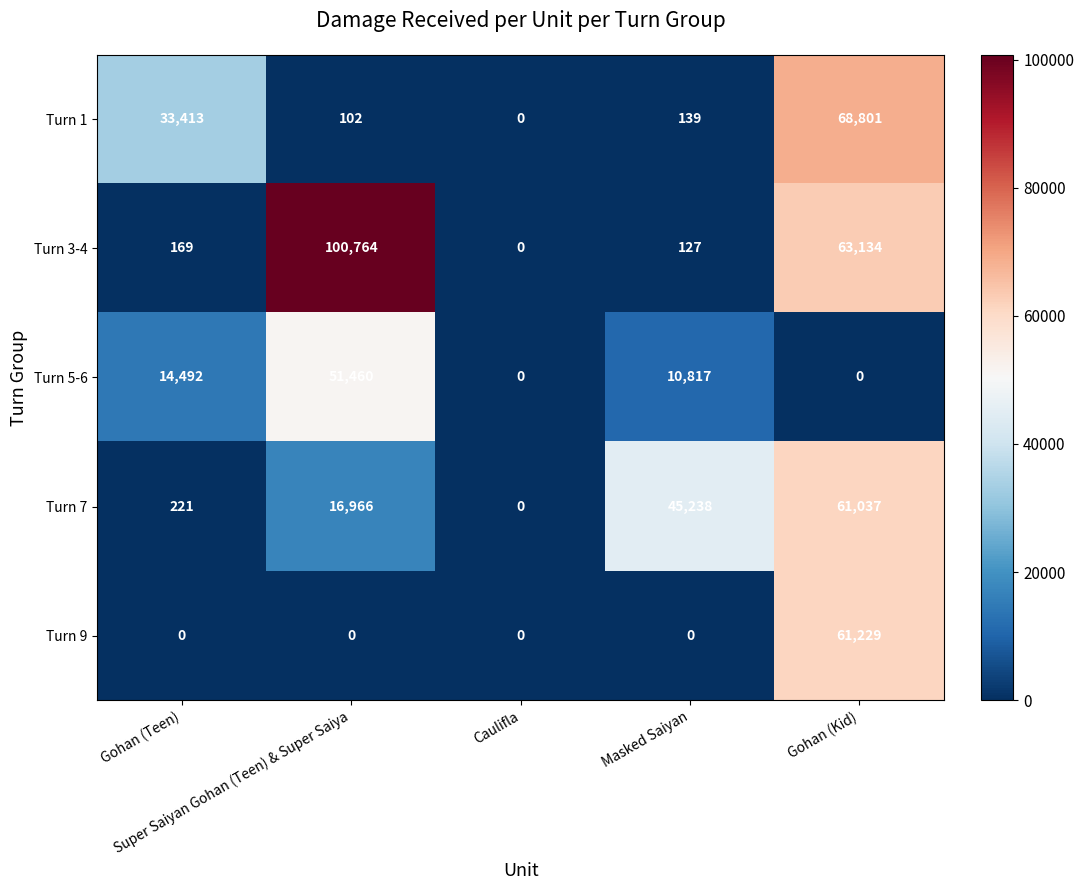

List the series in order of their peak value, highest first.

Turn 3-4, Turn 1, Turn 9, Turn 7, Turn 5-6